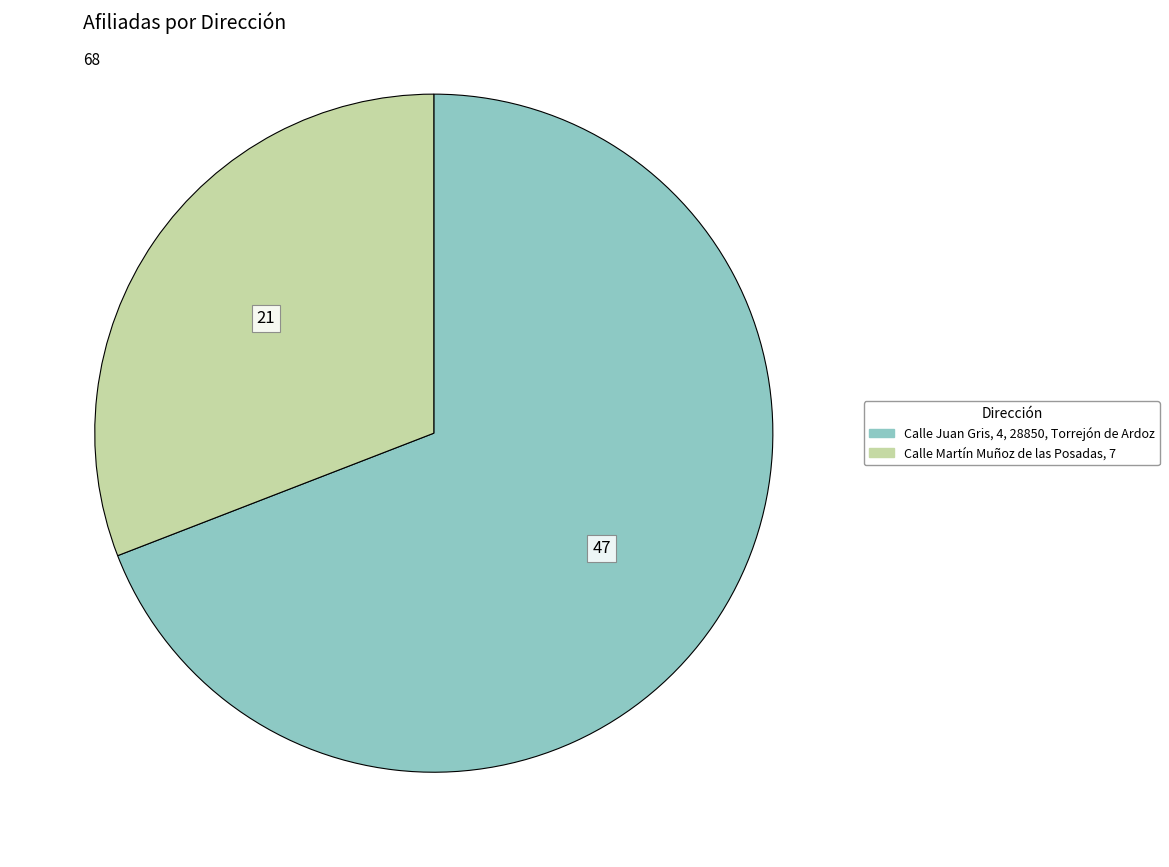

Is Calle Juan Gris, 4, 28850, Torrejón de Ardoz the majority of the pie?

Yes